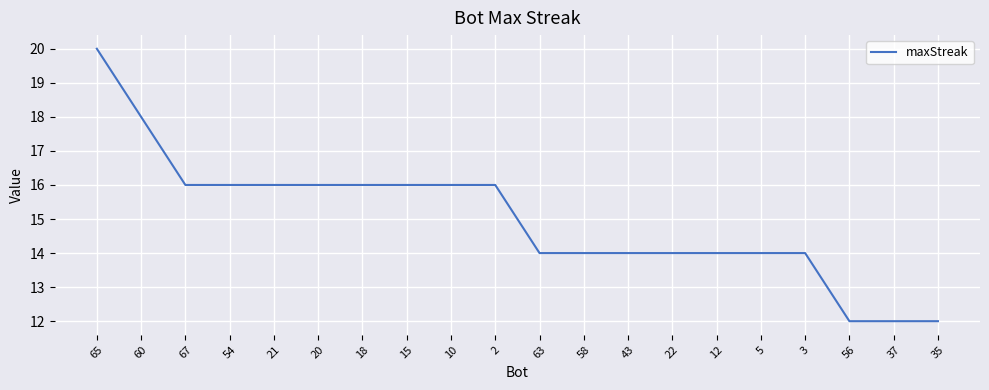

Does the chart have visible grid lines?

Yes